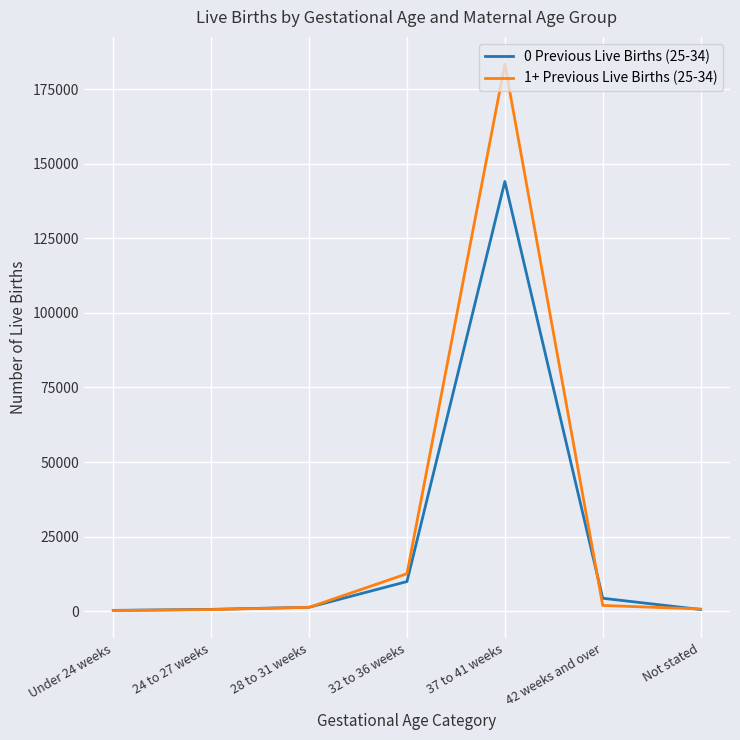

Which series has the widest spread of values?

1+ Previous Live Births (25-34)